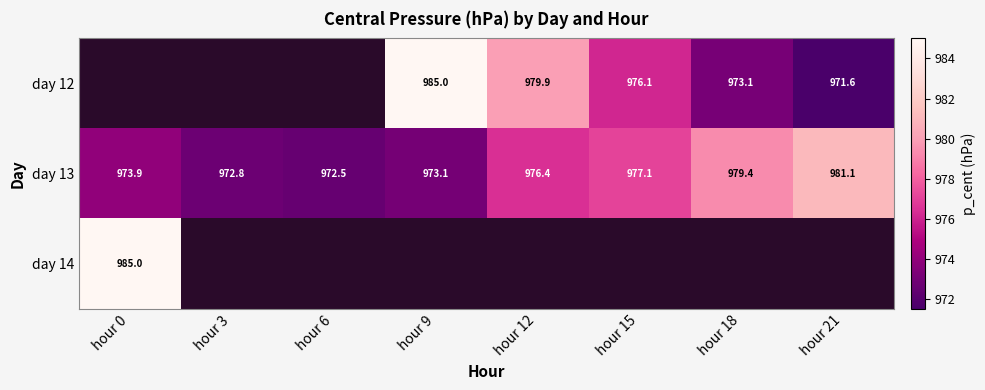

List the labels in order of day 14 value, smallest first.

hour 0, hour 3, hour 6, hour 9, hour 12, hour 15, hour 18, hour 21